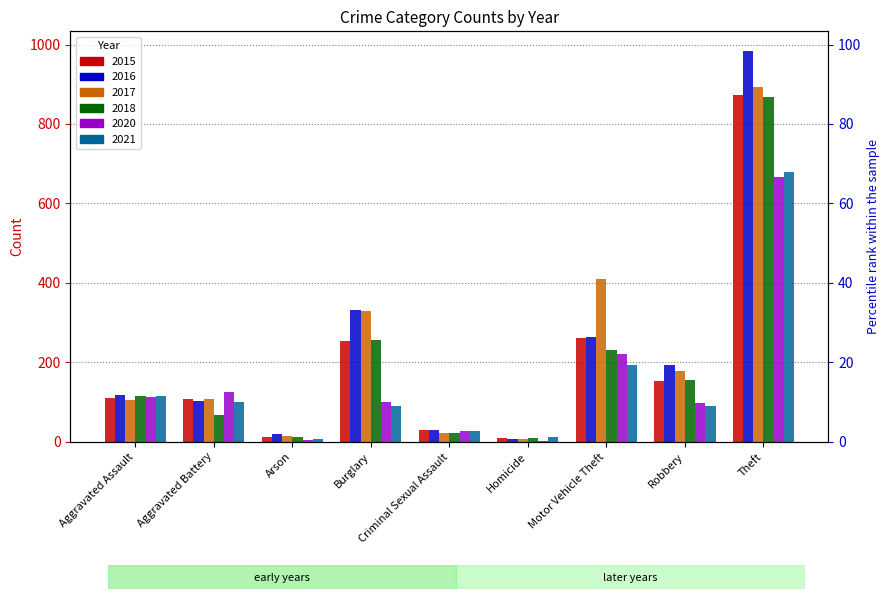

Which category has the highest value in the 2016 series?

Theft